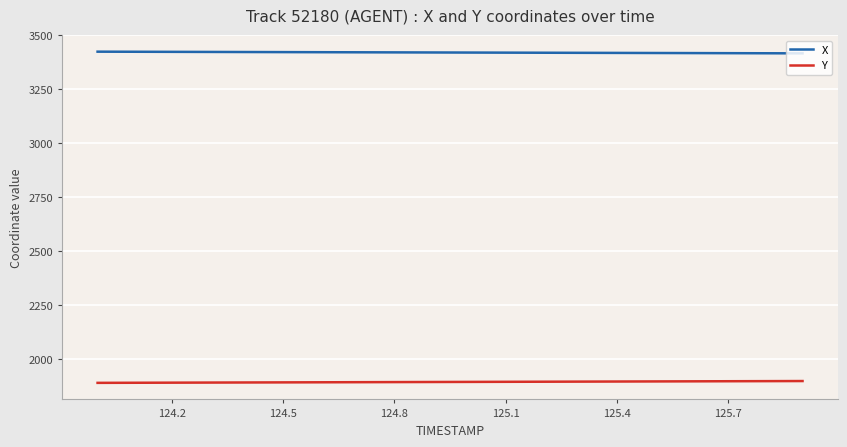

What is the average value of the Y series?

1893.7